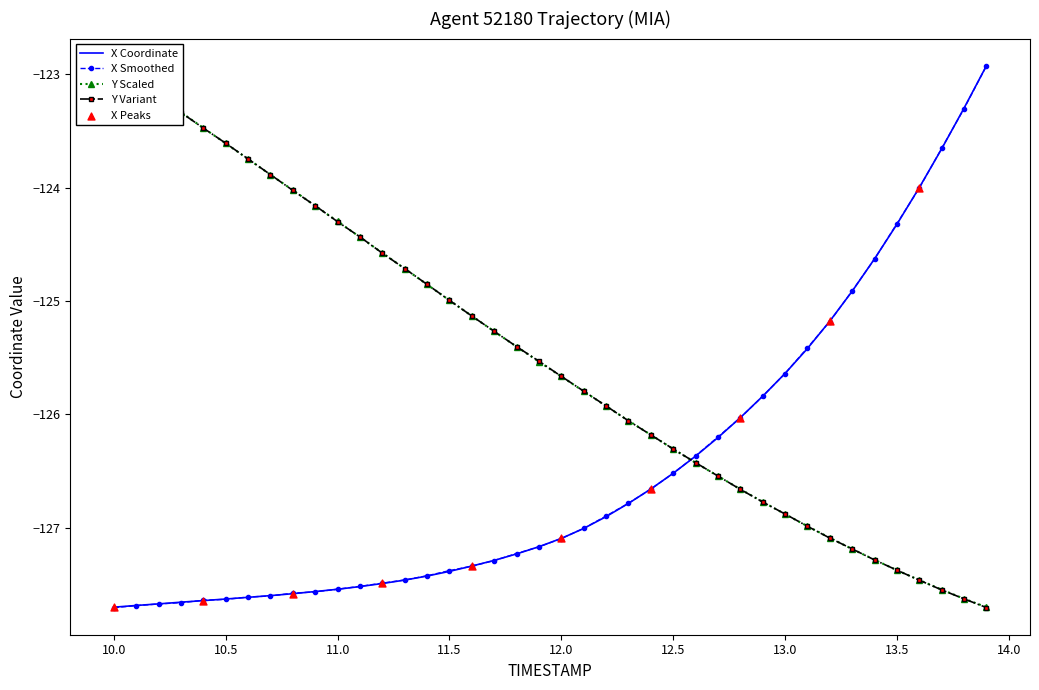

What is the total value across all series at 13.4?

-379.2